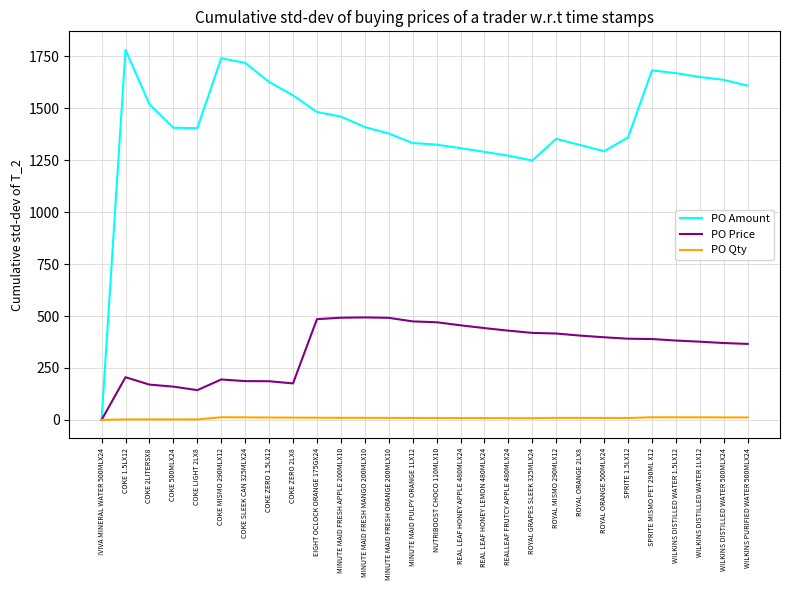

At NUTRIBOOST CHOCO 110MLX10, list the series in order from largest to smallest.

PO Amount, PO Price, PO Qty